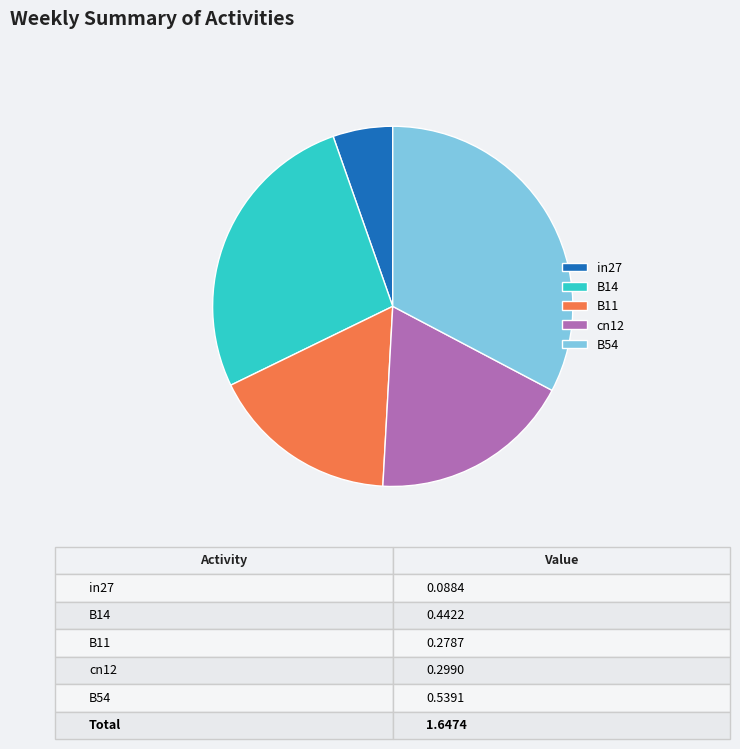

How many slices are in this pie chart?

5